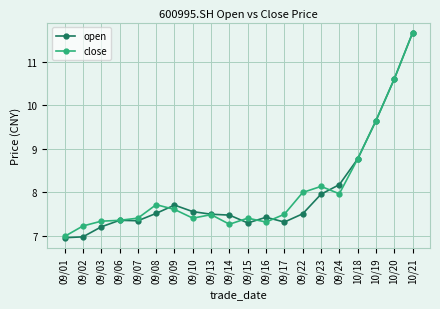

How many values in the open series are below 7?

2